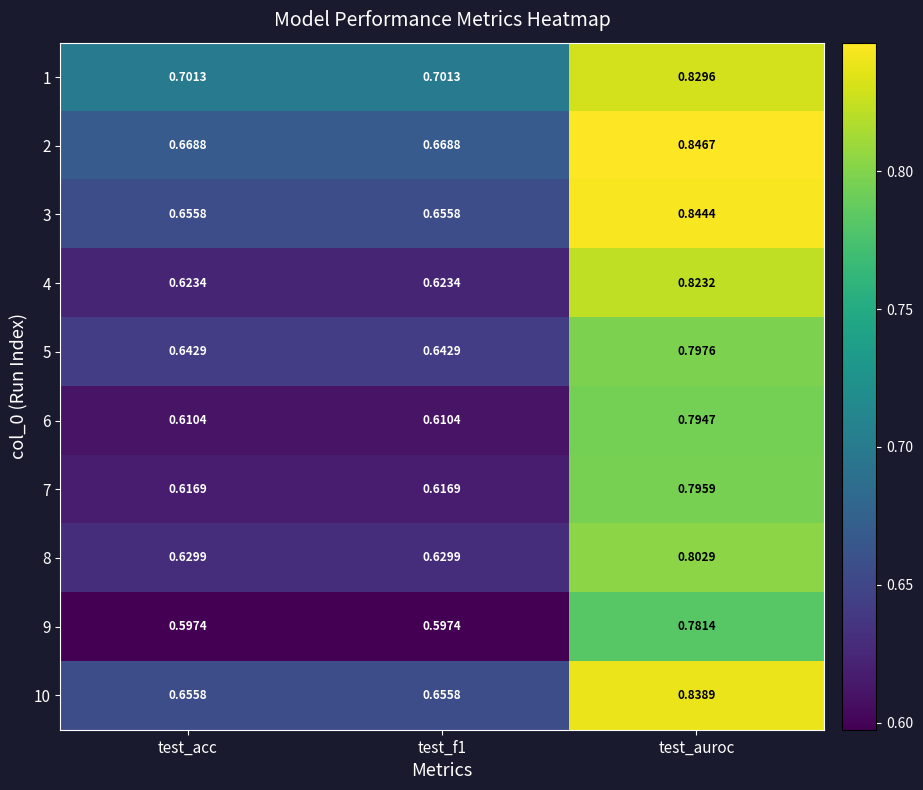

Is the value of 4 at test_f1 greater than the value of 1 at test_auroc?

No